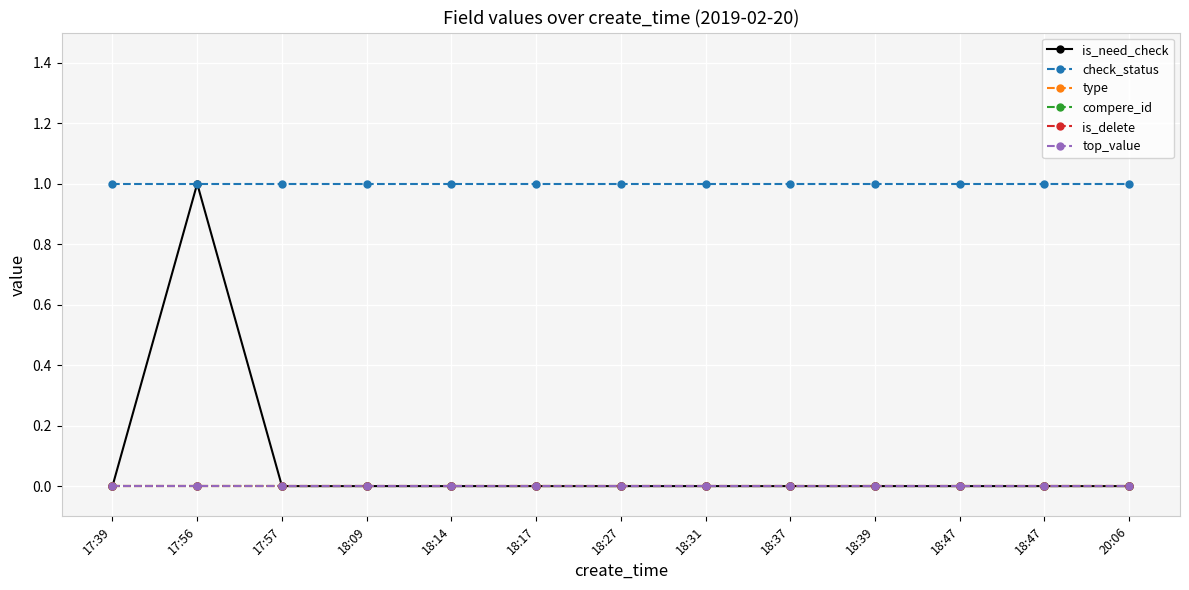

At how many categories does at least one series exceed 0?

13